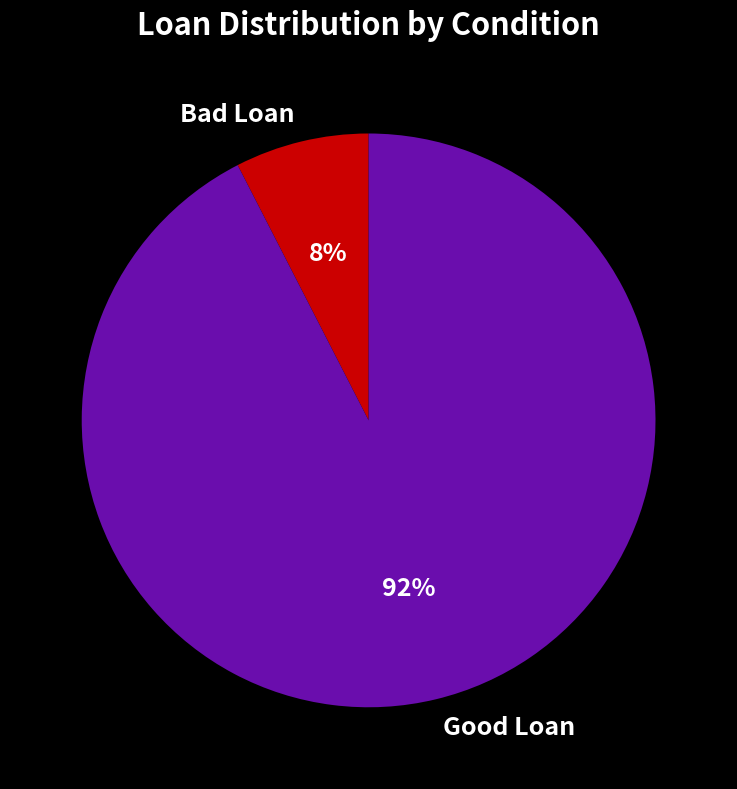

What percentage is the Good Loan slice, to the nearest percent?

92%